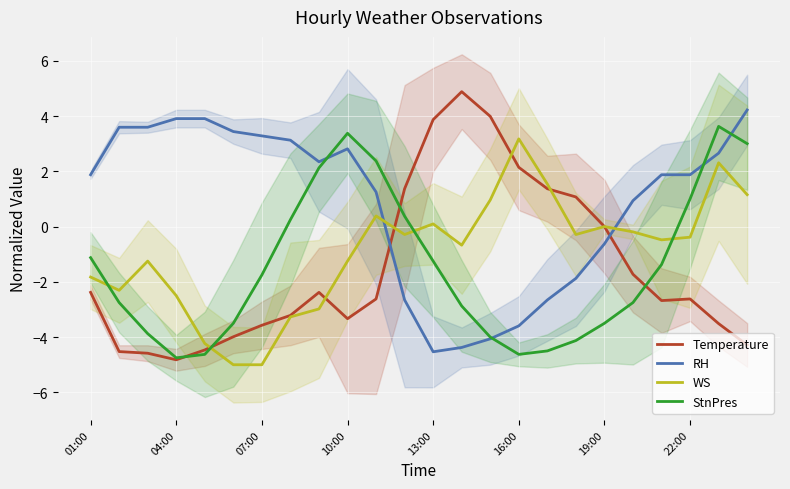

What is the spread (max minus min) of values at 01:00?

4.3